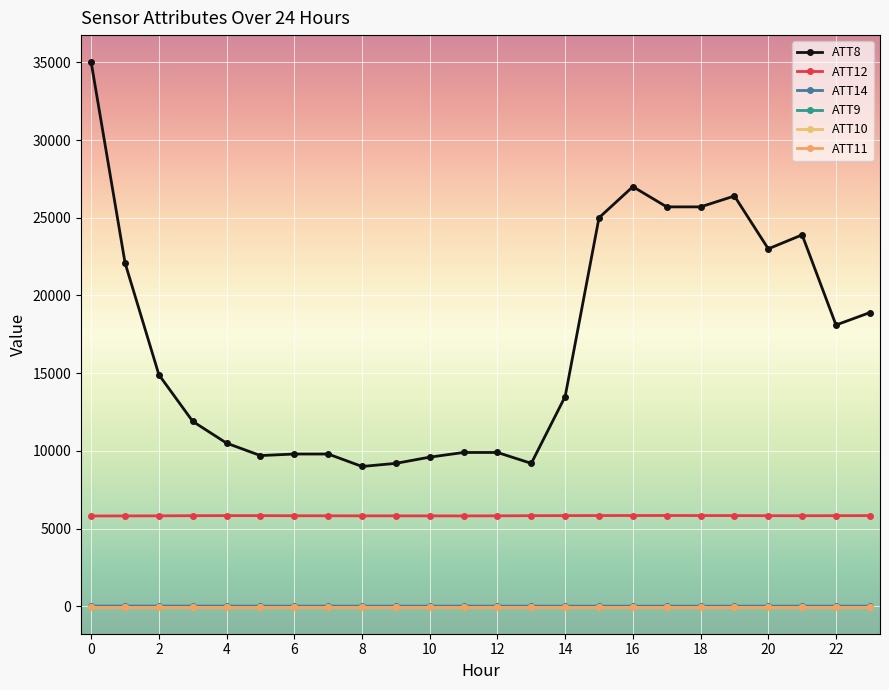

What is the value of the ATT8 point at the 6th from the left?

9700.0